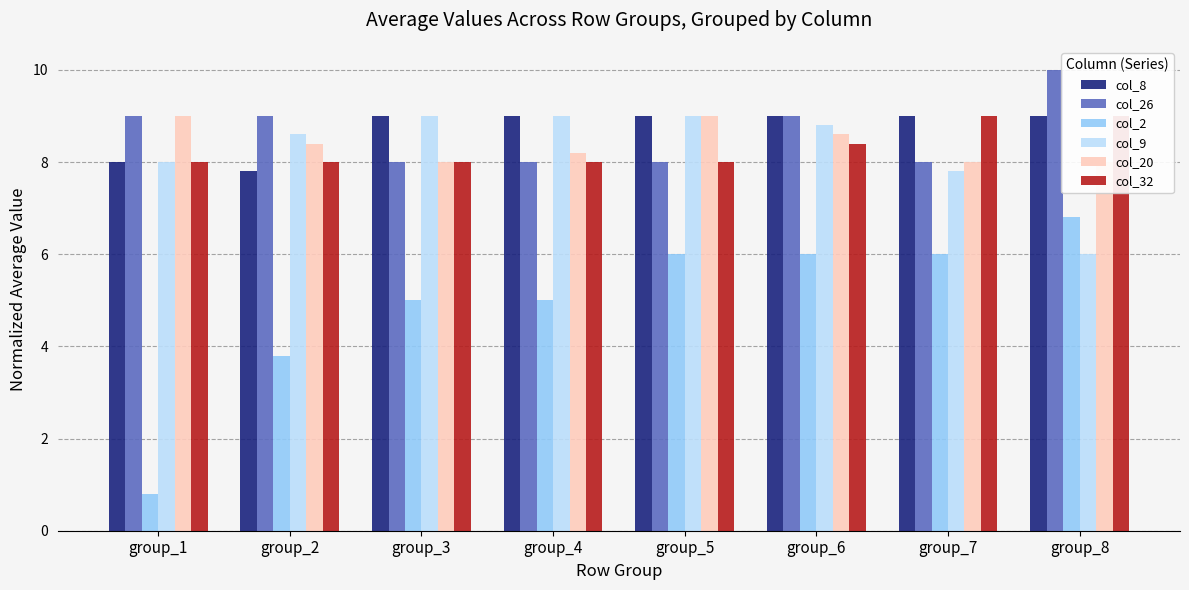

Is it true that col_26 equals 2.5 at group_6?

False